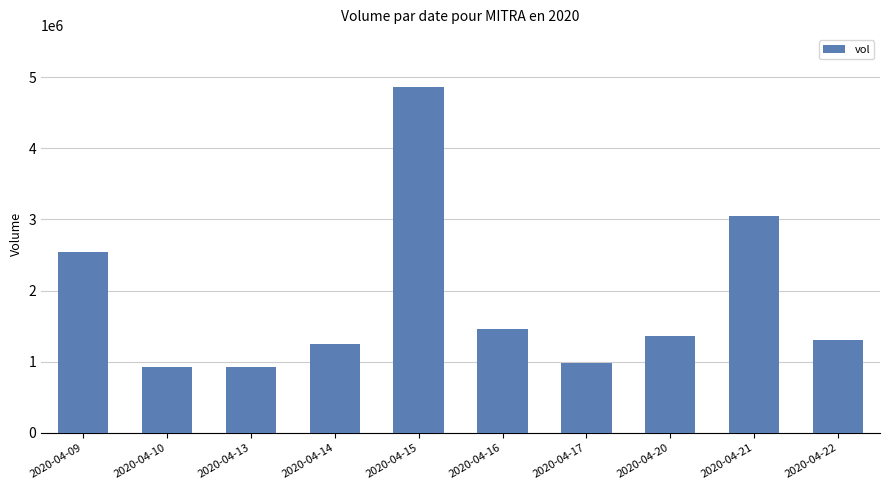

What is the average value?

1867640